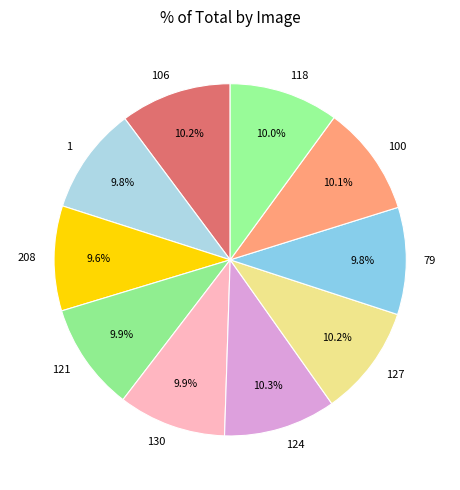

What percentage is NOT represented by 100?

89.9%